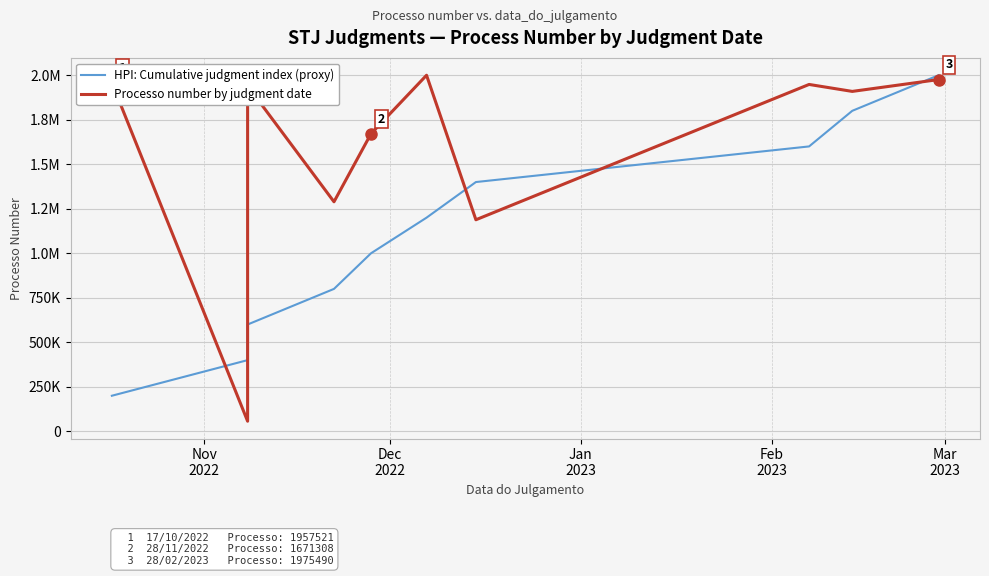

Is it true that HPI: Cumulative judgment index (proxy) equals 298281 at Nov
2022?

False